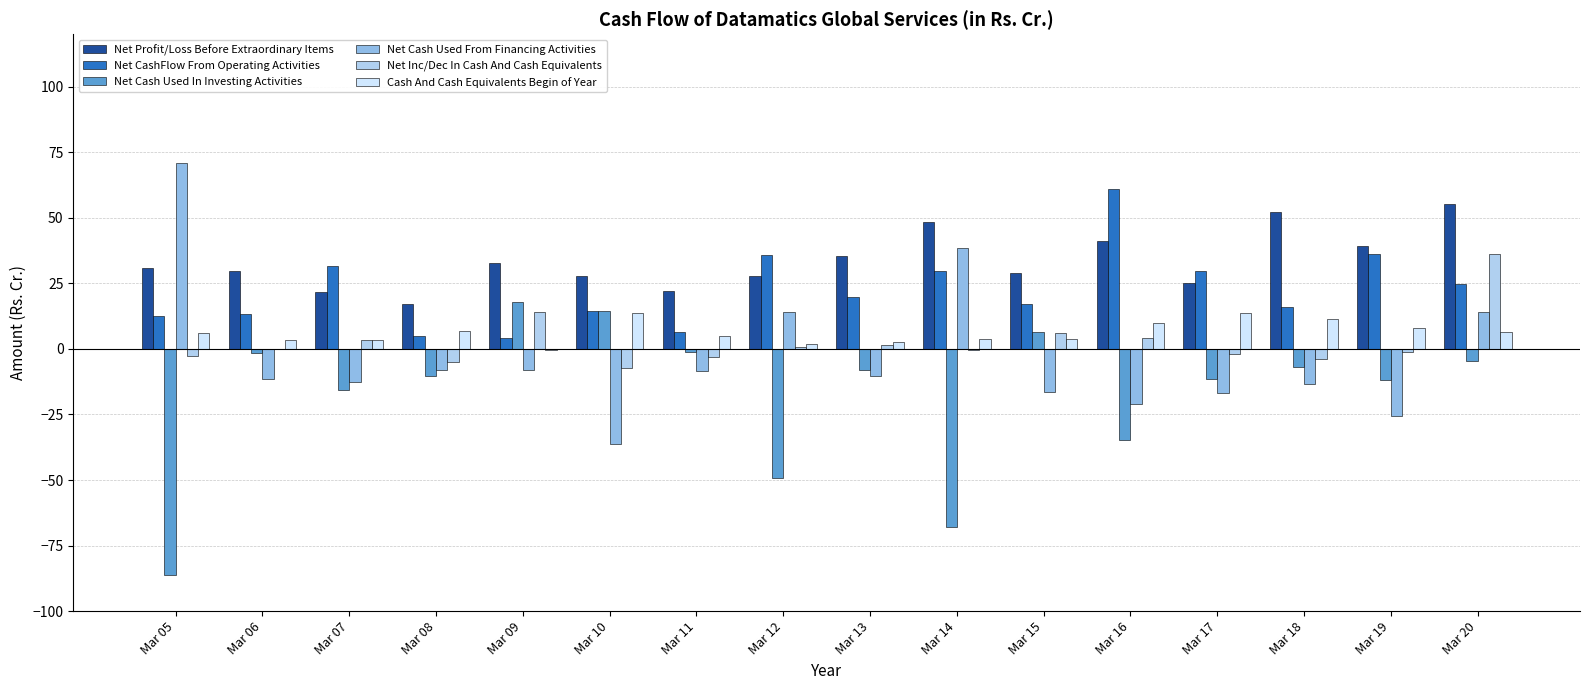

Is it true that Net CashFlow From Operating Activities equals 19.7 at Mar 13?

True